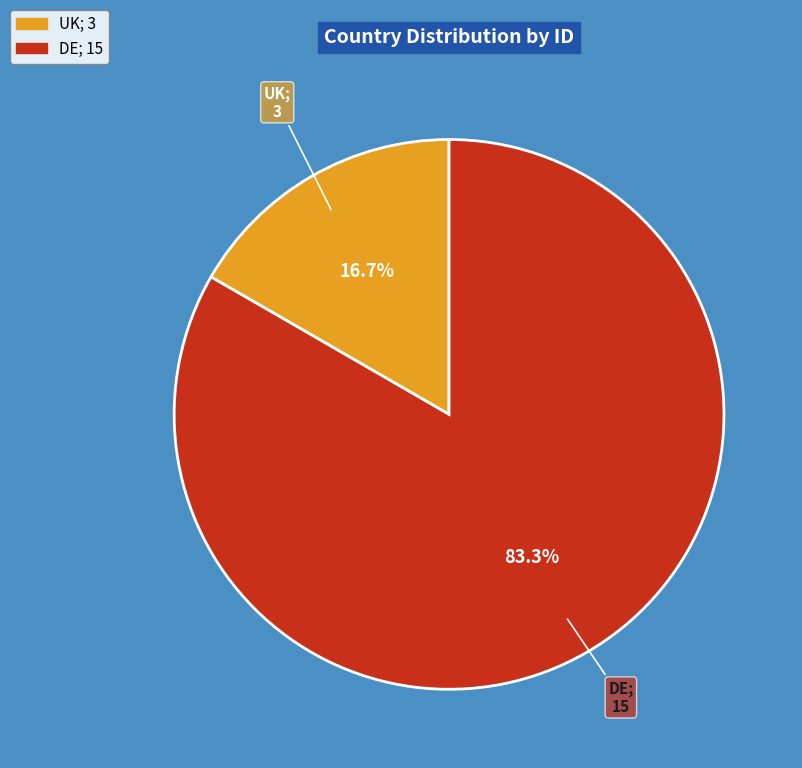

To the nearest percent, what is the difference between the UK and DE slice percentages?

67%